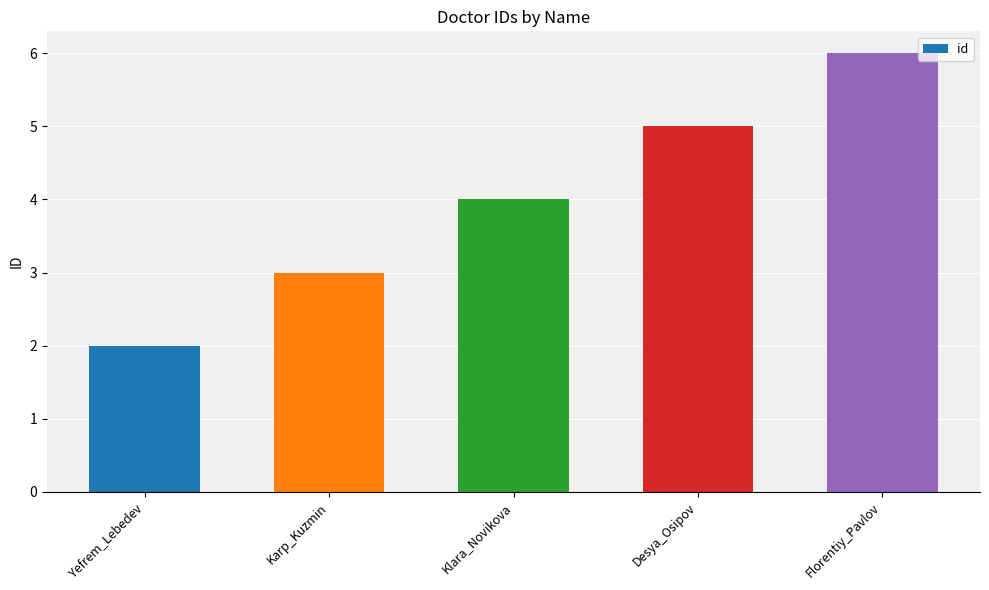

Rank the categories by value from highest to lowest.

Florentiy_Pavlov, Desya_Osipov, Klara_Novikova, Karp_Kuzmin, Yefrem_Lebedev